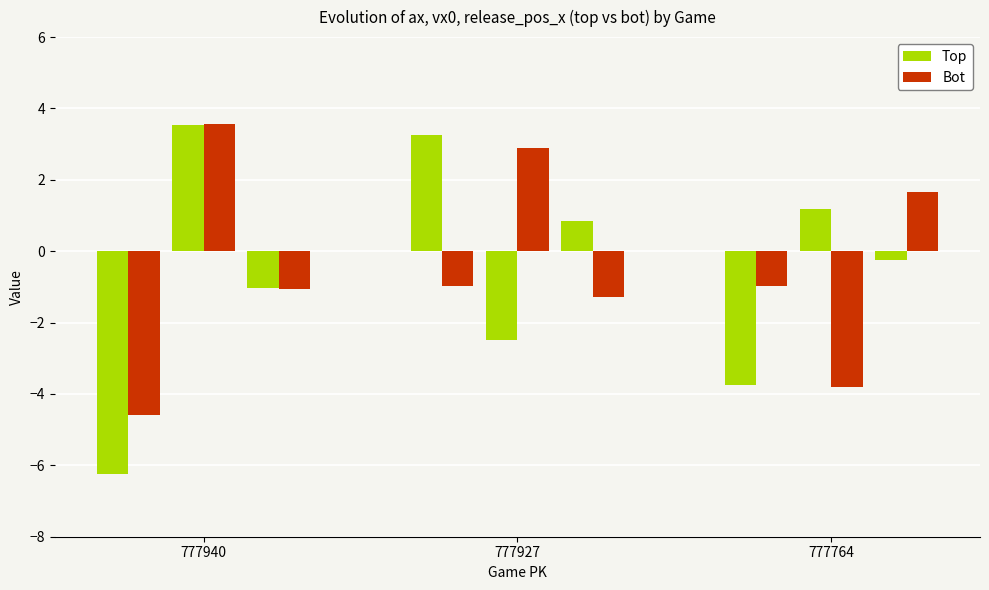

At 777927, list the series in order from largest to smallest.

ax_top, vx0_bot, release_pos_x_top, ax_bot, release_pos_x_bot, vx0_top